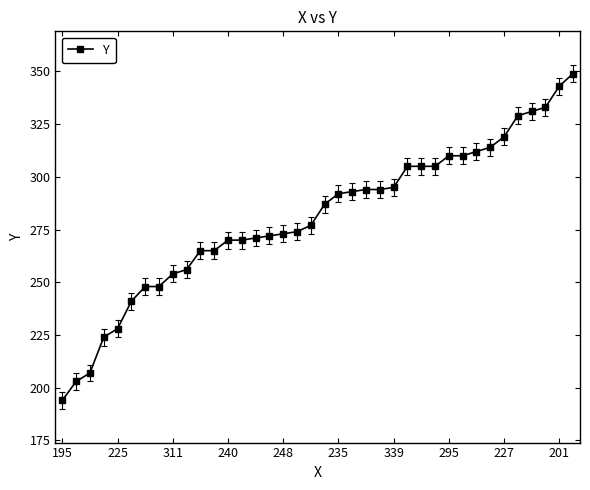

What is the value of the 32nd point from the left?

314